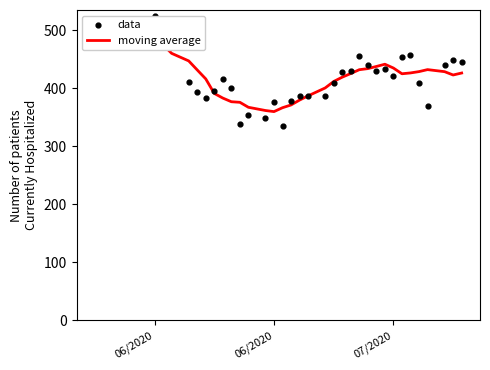

Which series has the largest Y range (max minus min)?

data